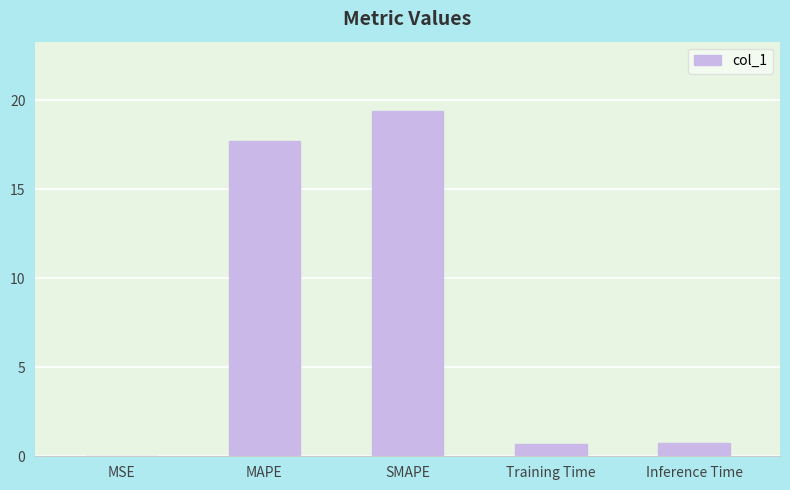

The chart shows a value of 19.4 at SMAPE. True or false?

True